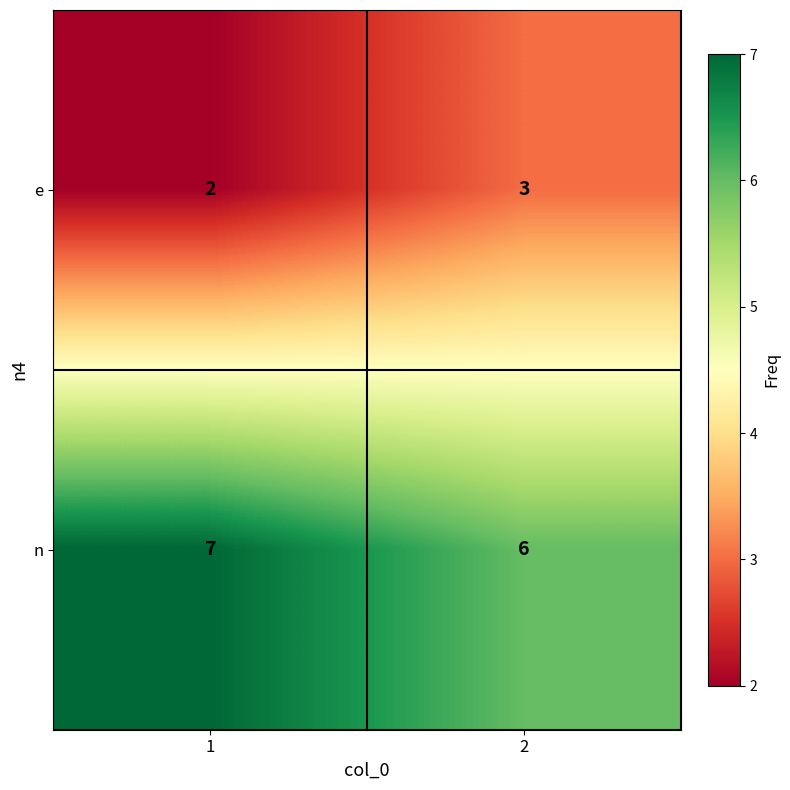

Which series has the largest total across all categories?

n